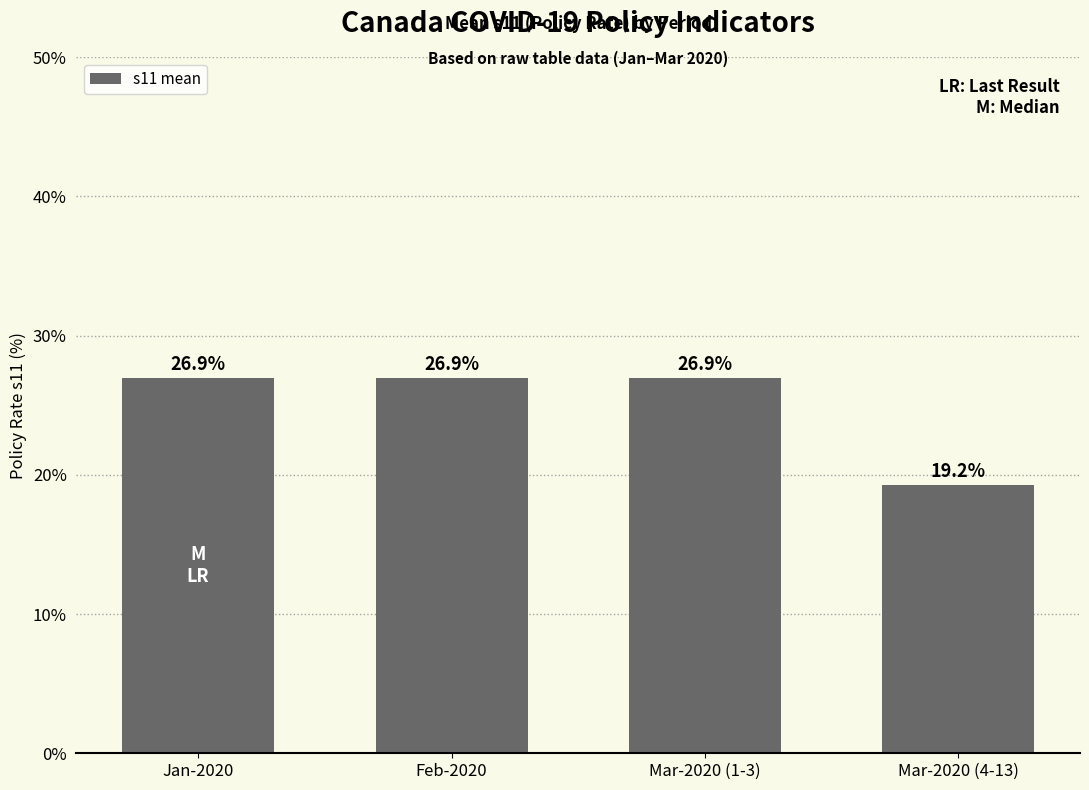

True or false: the data shows 14.1 at Mar-2020 (1-3).

False